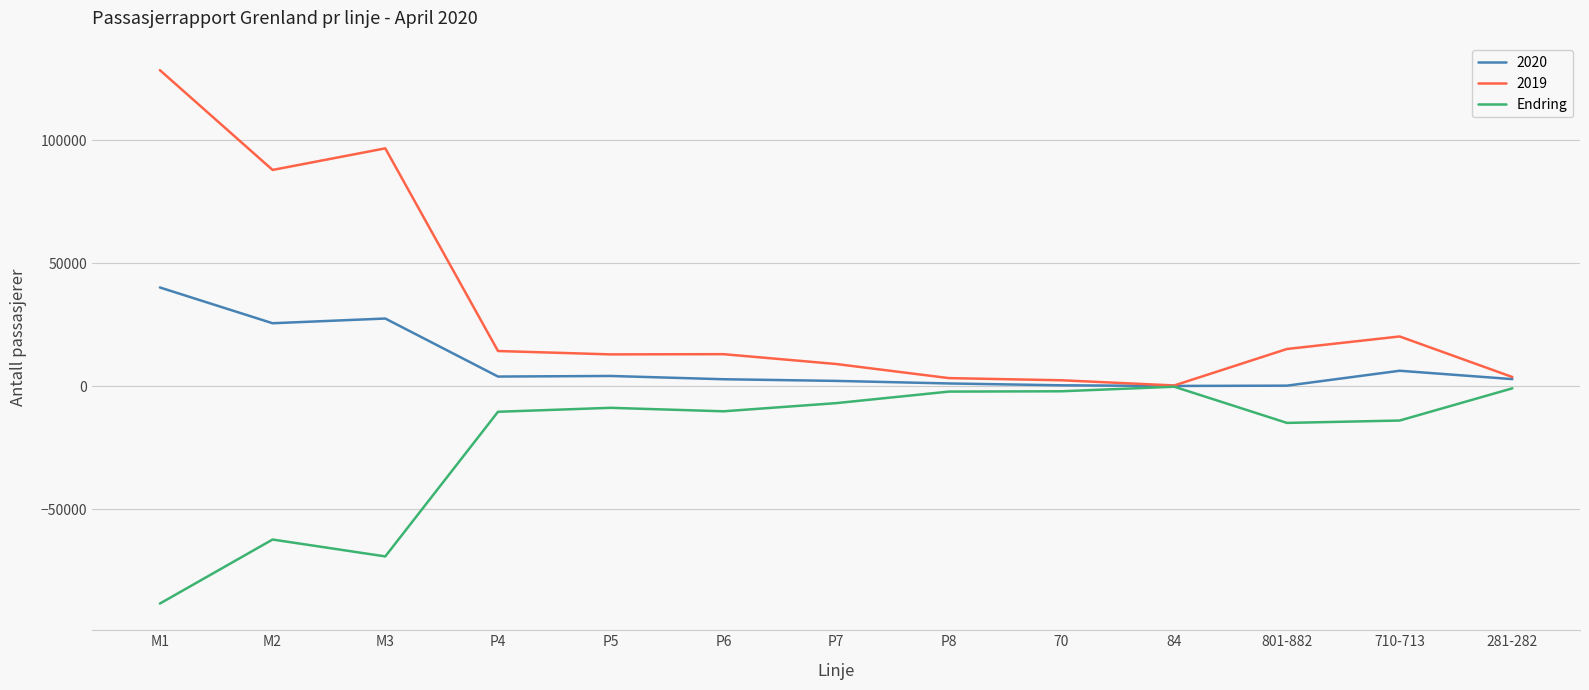

Which series has the largest range (max minus min)?

2019